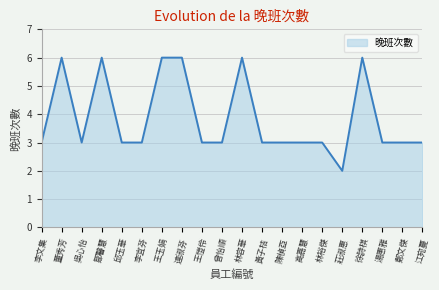

True or false: there are more than 2 points higher than both neighbors.

True